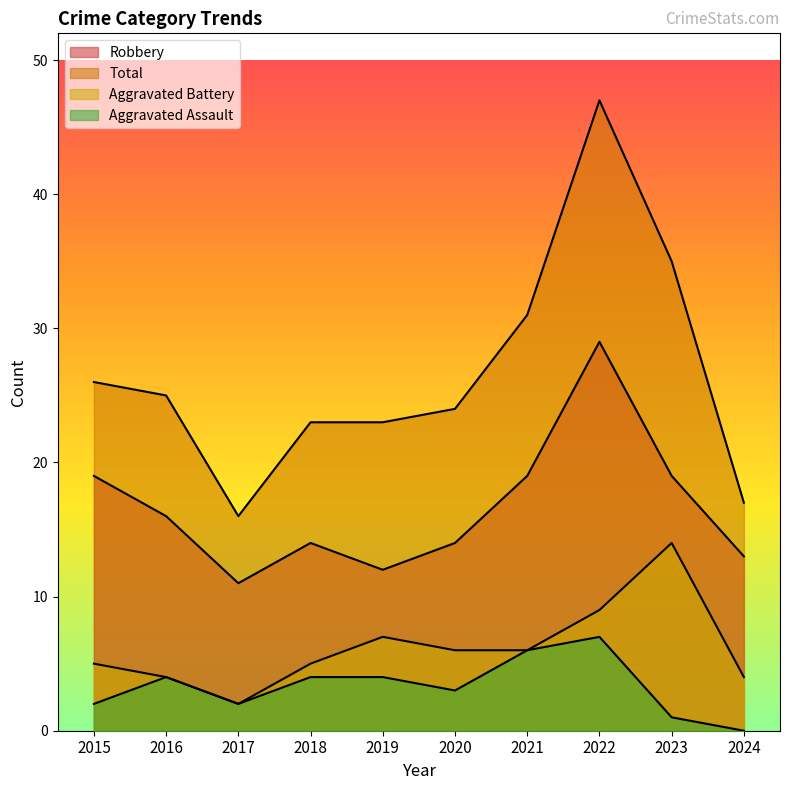

Between 2016 and 2017, which series saw the biggest shift?

Total